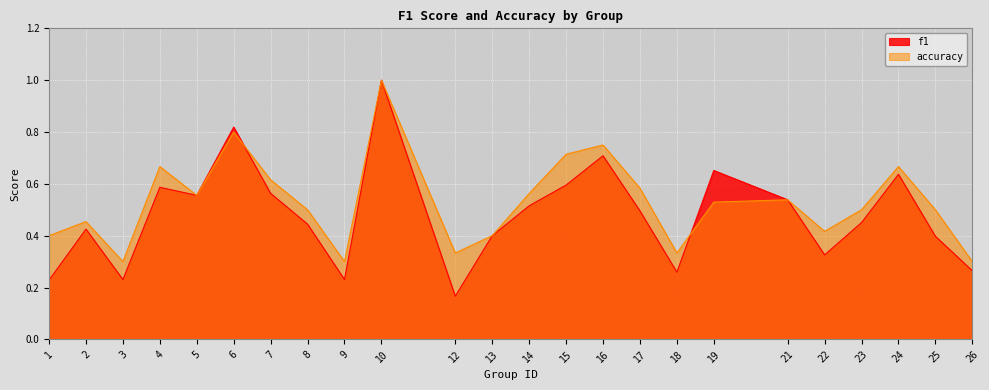

What is the sum of all accuracy values?

12.7